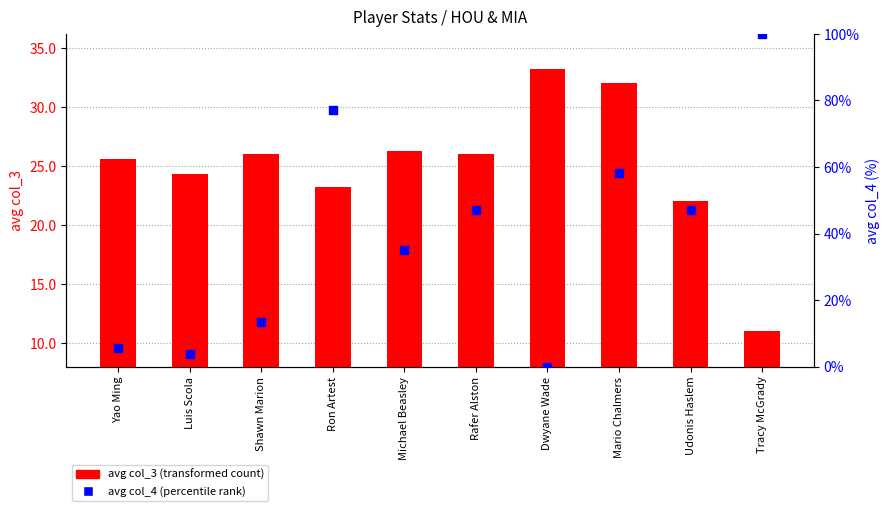

Which series contains the highest Y value?

avg col_4 (percentile)